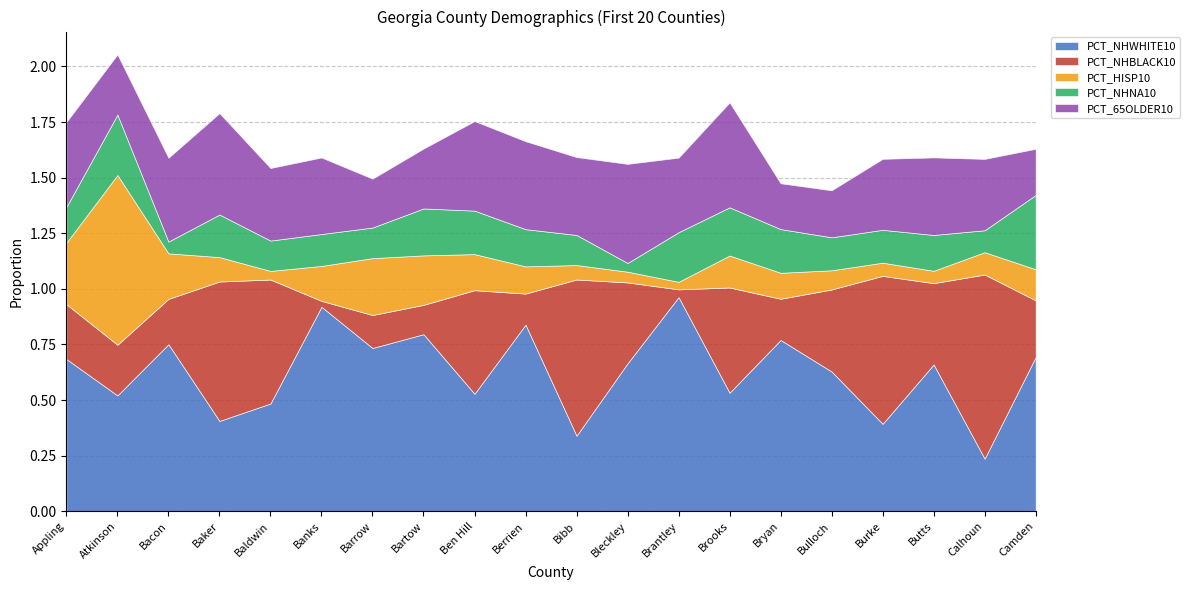

Reading left to right, transcribe all the data shown in this chart.

PCT_NHWHITE10: Appling=0.7	Atkinson=0.5	Bacon=0.8	Baker=0.4	Baldwin=0.5	Banks=0.9	Barrow=0.7	Bartow=0.8	Ben Hill=0.5	Berrien=0.8	Bibb=0.3	Bleckley=0.7	Brantley=1.0	Brooks=0.5	Bryan=0.8	Bulloch=0.6	Burke=0.4	Butts=0.7	Calhoun=0.2	Camden=0.7
PCT_NHBLACK10: Appling=0.2	Atkinson=0.2	Bacon=0.2	Baker=0.6	Baldwin=0.6	Banks=0.0	Barrow=0.1	Bartow=0.1	Ben Hill=0.5	Berrien=0.1	Bibb=0.7	Bleckley=0.4	Brantley=0.0	Brooks=0.5	Bryan=0.2	Bulloch=0.4	Burke=0.7	Butts=0.4	Calhoun=0.8	Camden=0.3
PCT_HISP10: Appling=0.3	Atkinson=0.8	Bacon=0.2	Baker=0.1	Baldwin=0.0	Banks=0.2	Barrow=0.3	Bartow=0.2	Ben Hill=0.2	Berrien=0.1	Bibb=0.1	Bleckley=0.0	Brantley=0.0	Brooks=0.1	Bryan=0.1	Bulloch=0.1	Burke=0.1	Butts=0.1	Calhoun=0.1	Camden=0.1
PCT_NHNA10: Appling=0.2	Atkinson=0.3	Bacon=0.1	Baker=0.2	Baldwin=0.1	Banks=0.1	Barrow=0.1	Bartow=0.2	Ben Hill=0.2	Berrien=0.2	Bibb=0.1	Bleckley=0.0	Brantley=0.2	Brooks=0.2	Bryan=0.2	Bulloch=0.1	Burke=0.1	Butts=0.2	Calhoun=0.1	Camden=0.3
PCT_65OLDER10: Appling=0.4	Atkinson=0.3	Bacon=0.4	Baker=0.5	Baldwin=0.3	Banks=0.3	Barrow=0.2	Bartow=0.3	Ben Hill=0.4	Berrien=0.4	Bibb=0.4	Bleckley=0.4	Brantley=0.3	Brooks=0.5	Bryan=0.2	Bulloch=0.2	Burke=0.3	Butts=0.3	Calhoun=0.3	Camden=0.2